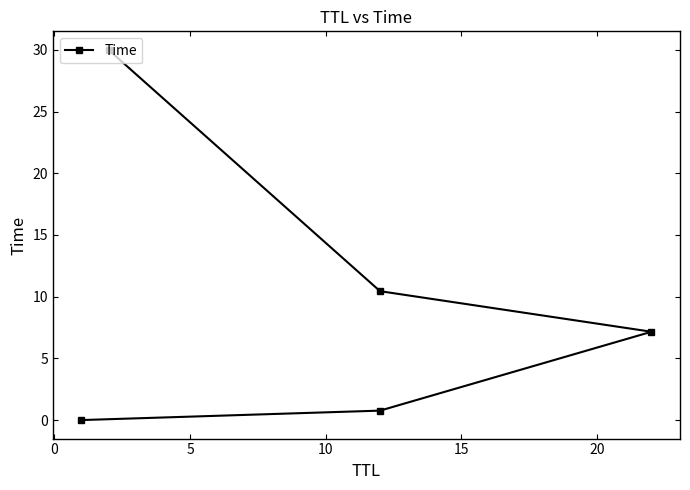

What is the change in value from 0 to 15?

+29.2